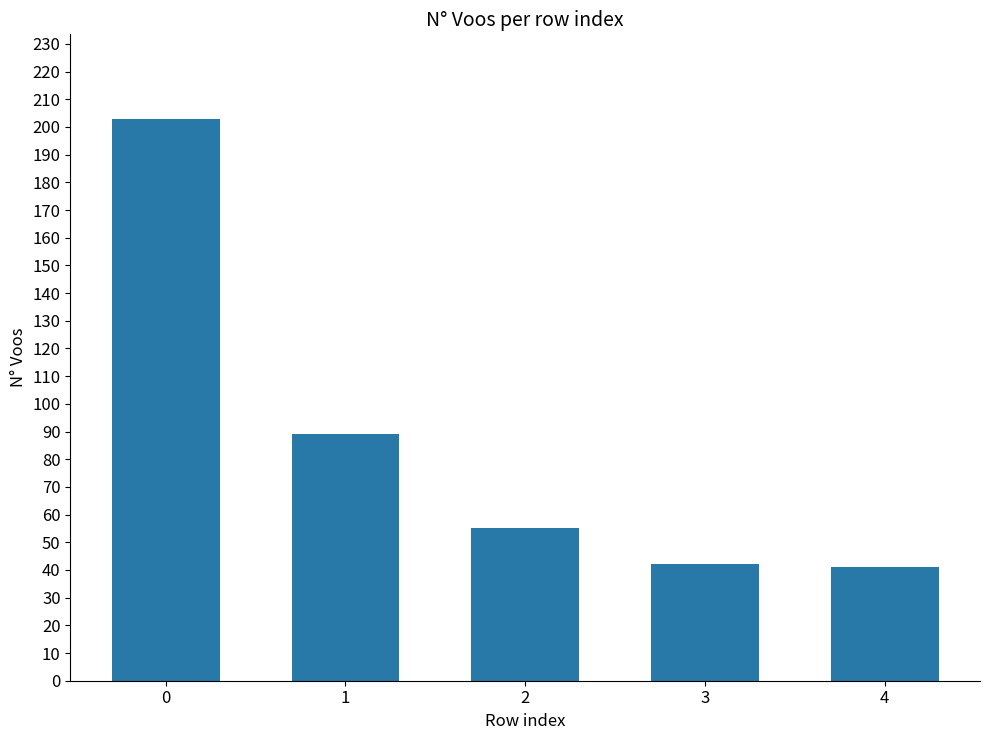

What is the minimum value shown in the chart?

41